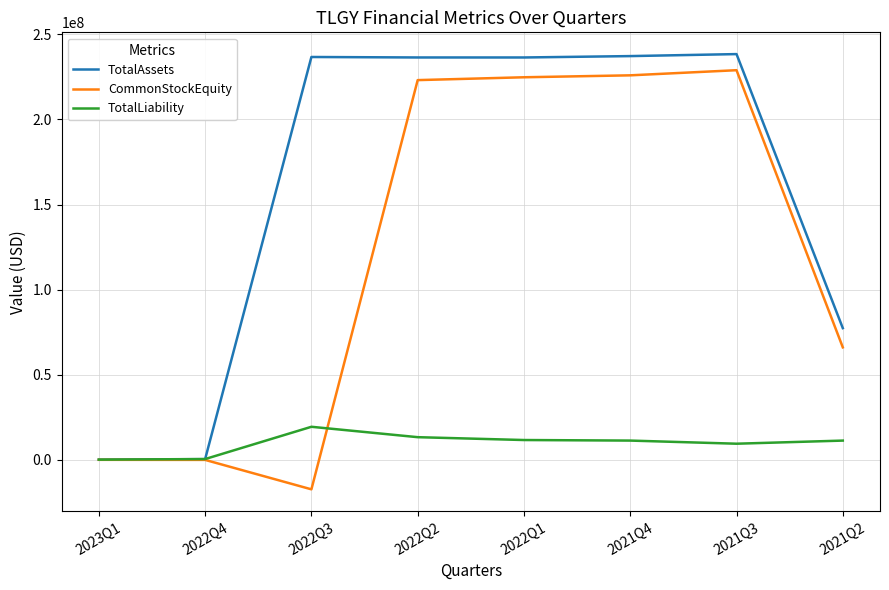

In CommonStockEquity, how many points are lower than both neighbors (excluding endpoints)?

1